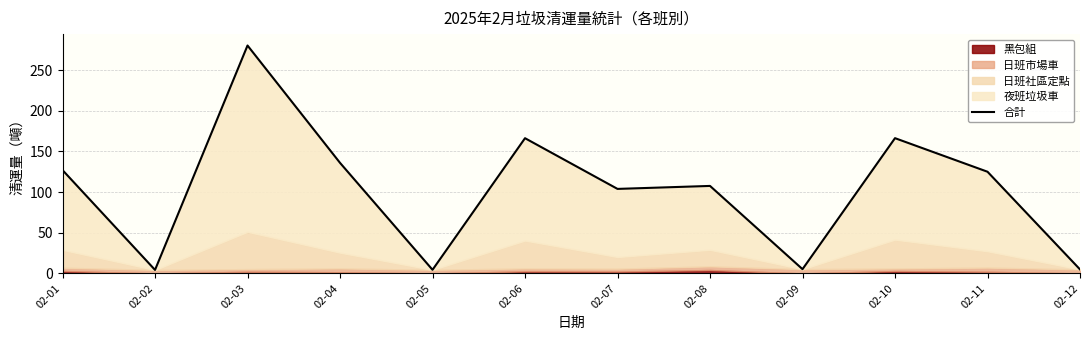

What is the average value?

102.6